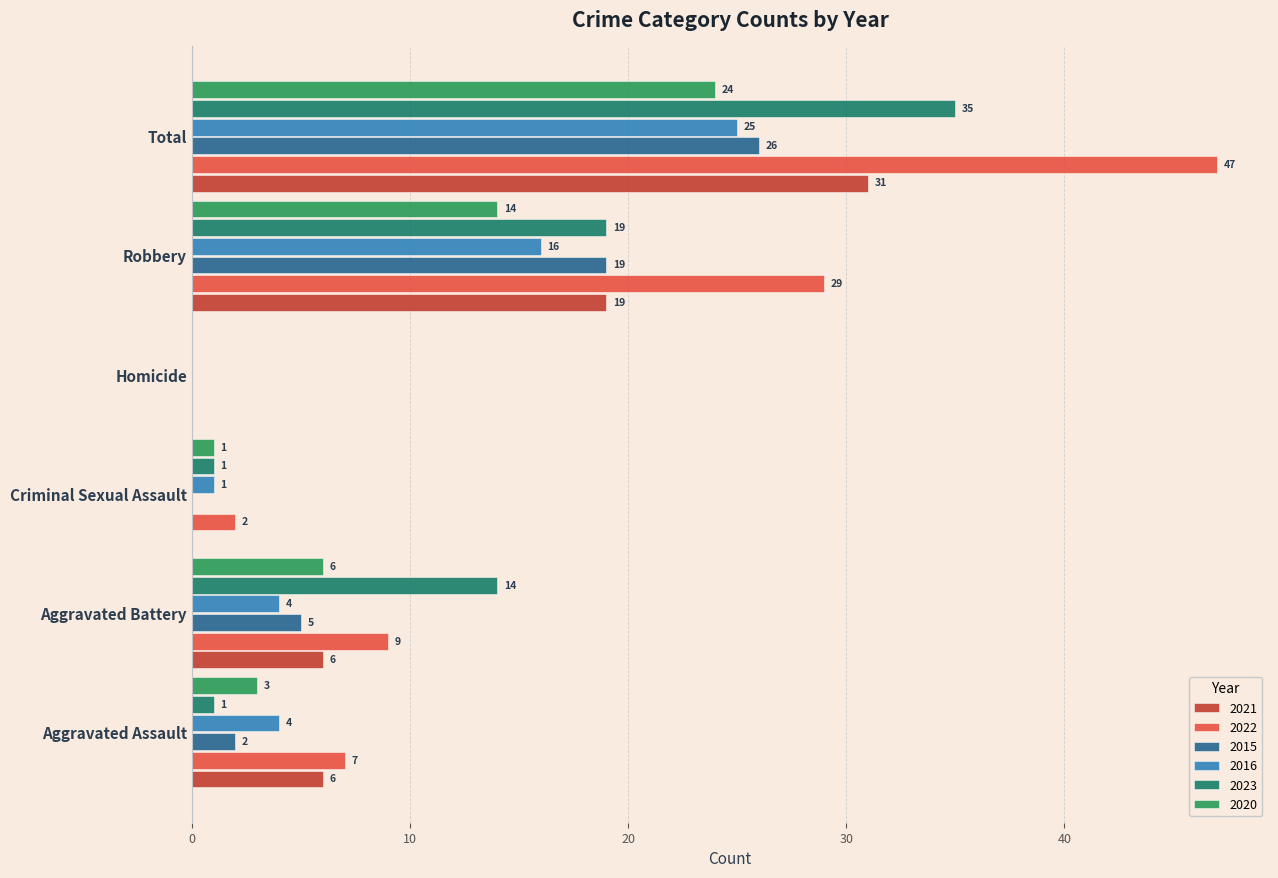

Which series has the widest spread of values?

2022